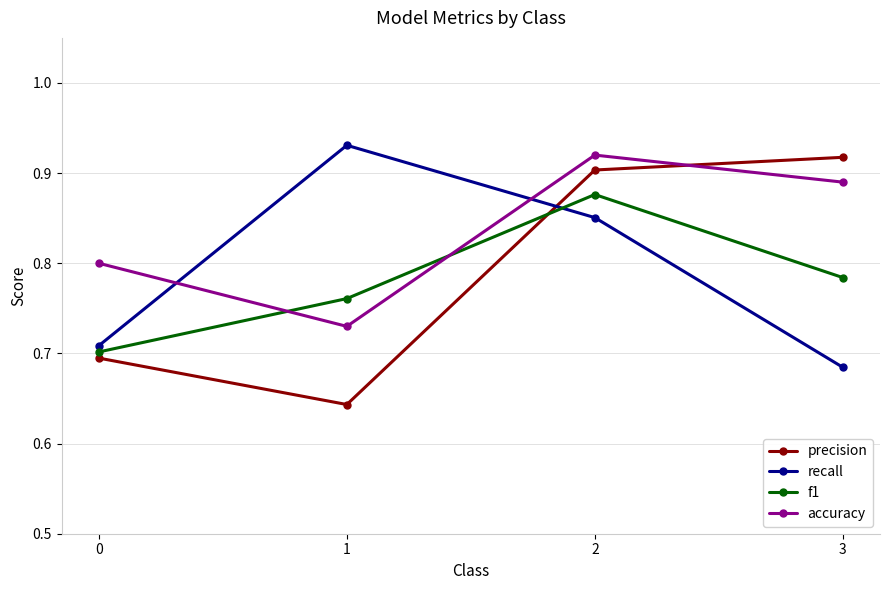

True or false: precision and f1 intersect in this chart.

True